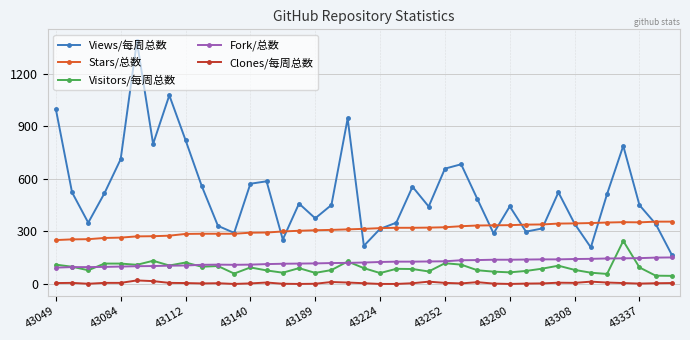

How many lines are shown in the chart?

5